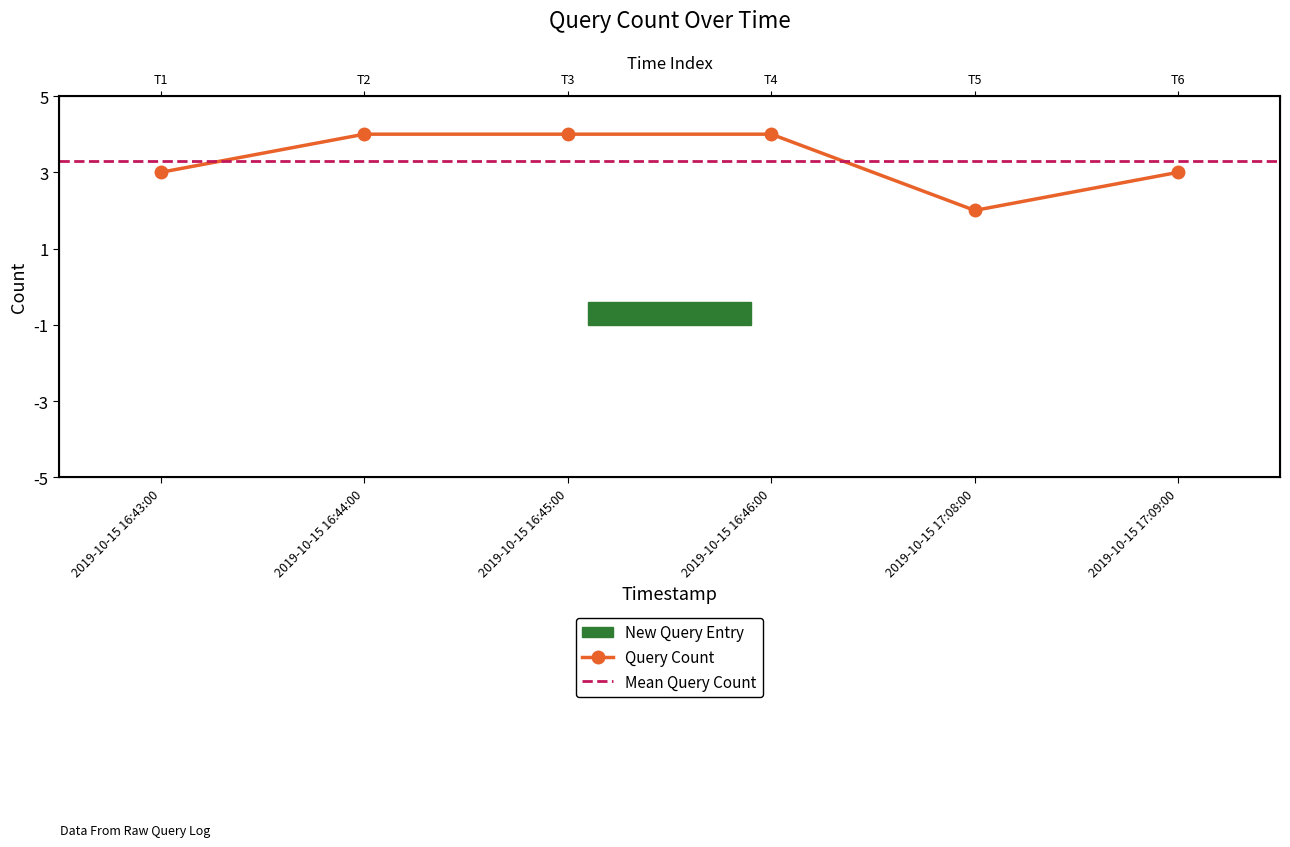

What is the label of the 3rd point from the left?

2019-10-15 16:45:00